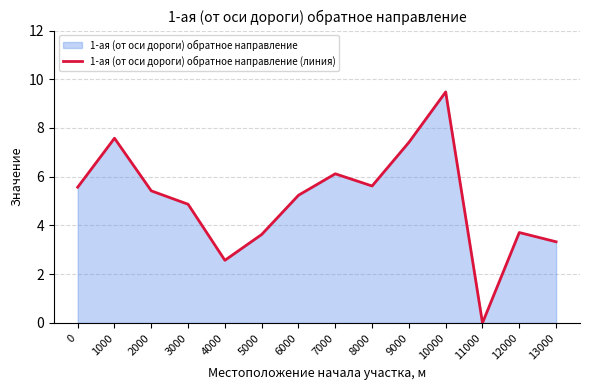

Count the number of data series in this chart.

1